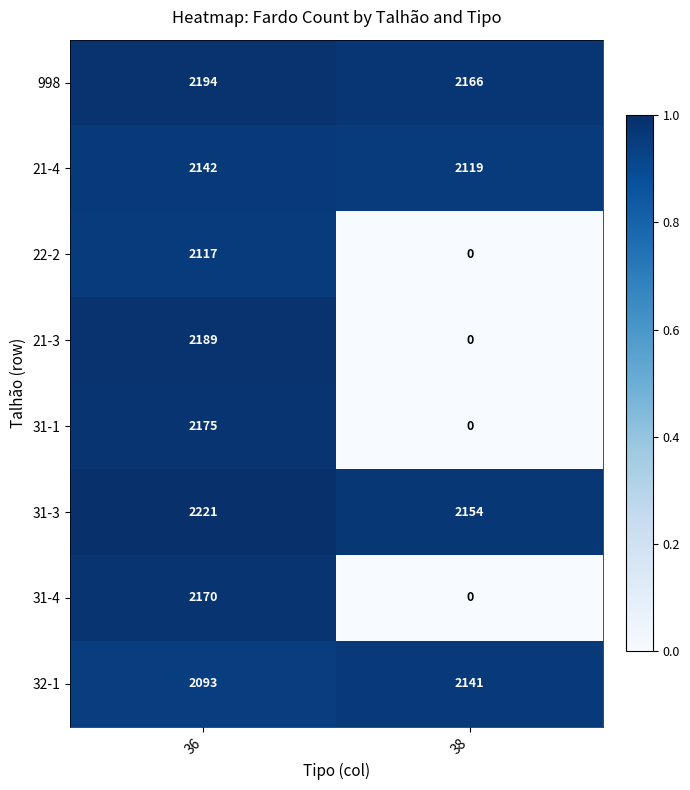

The 998 series shows 1346 at 38. True or false?

False